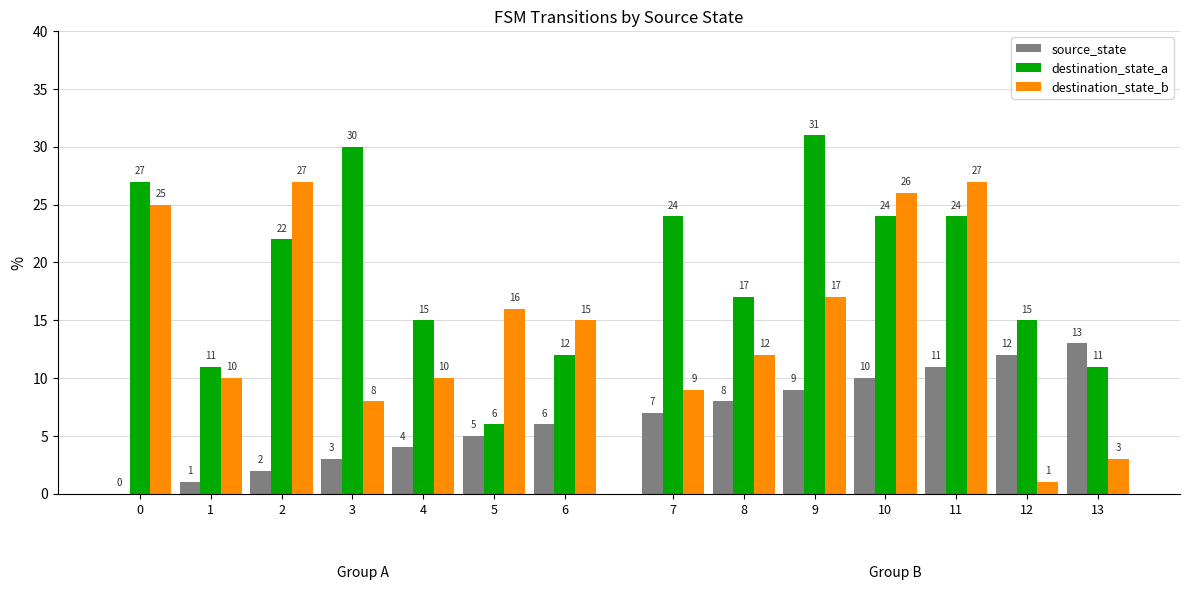

Which has a higher value, 2 or 3?

3